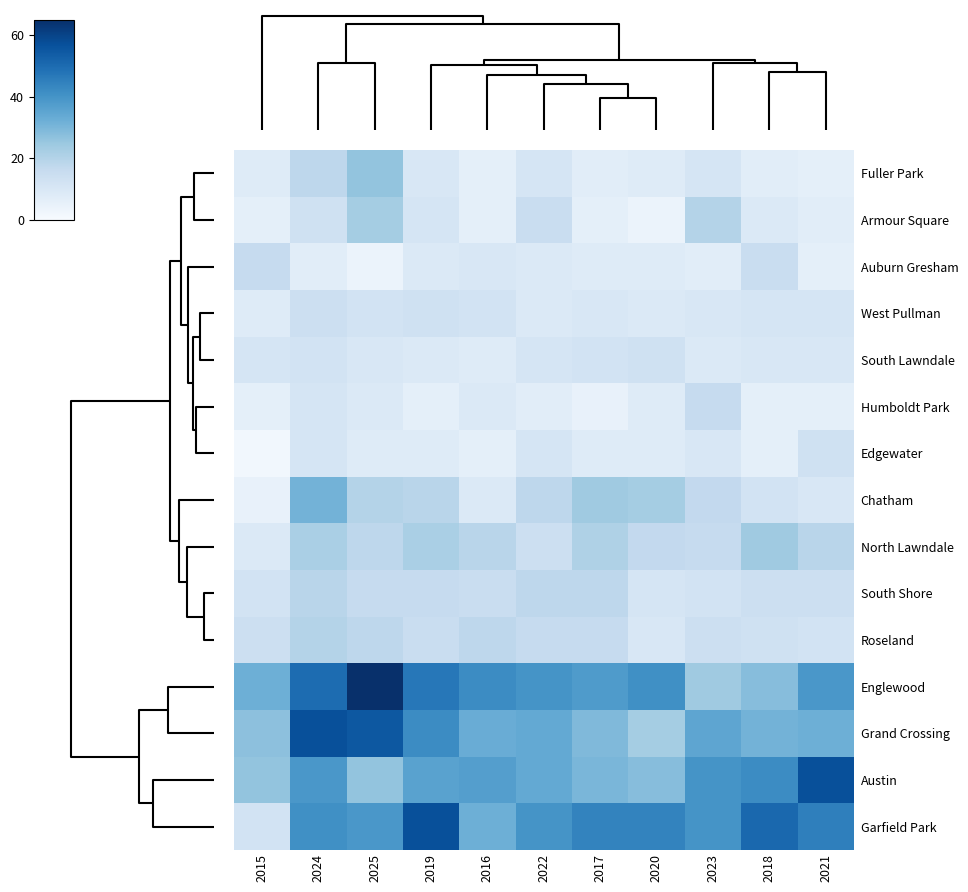

How many series are shown in this chart?

15